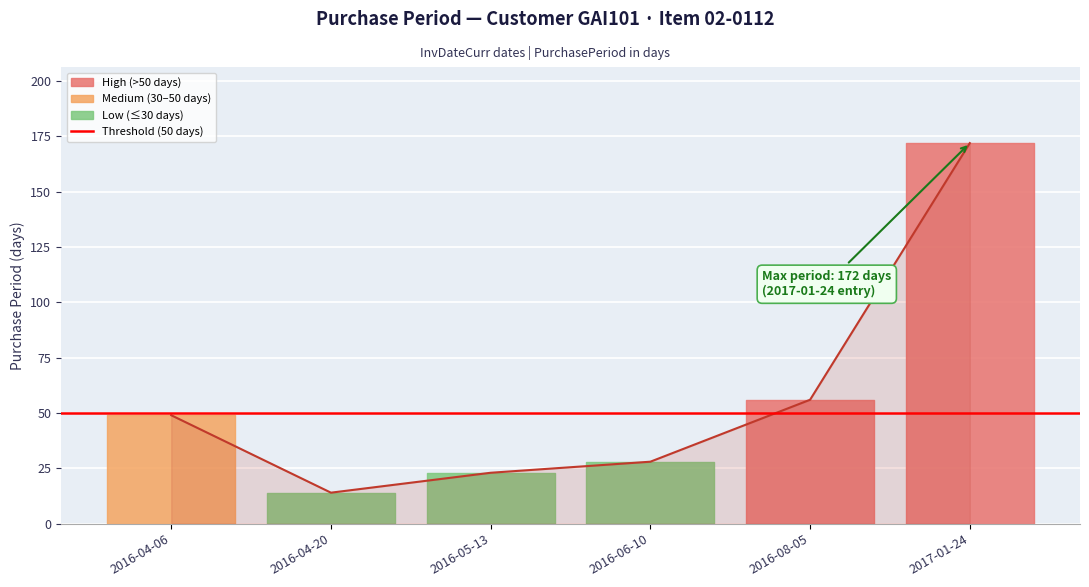

Is it true that the value at 2017-01-24 is 172?

True